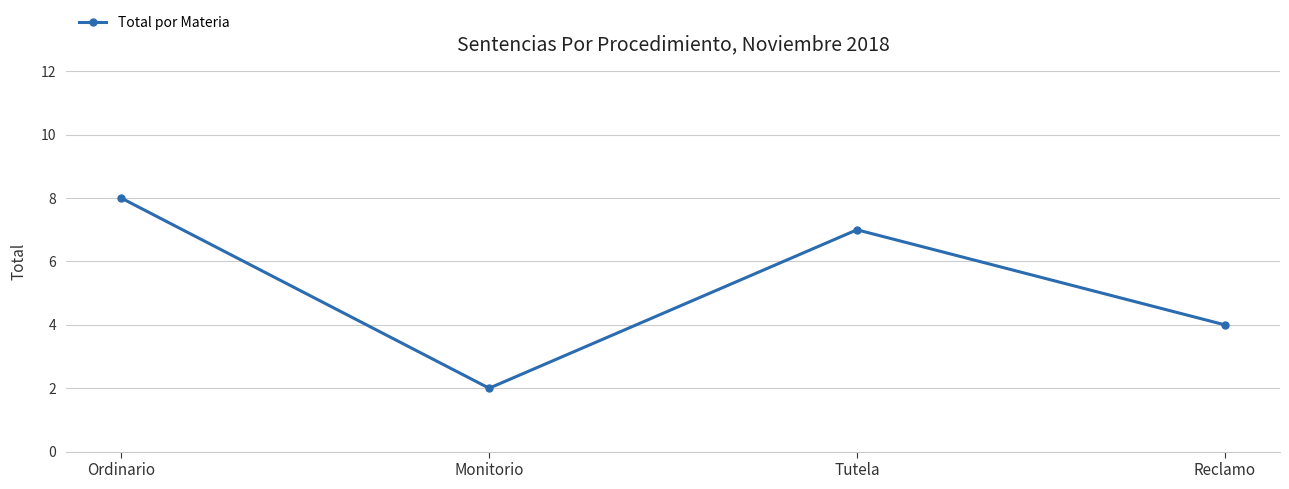

Reading left to right, list all the values displayed in this chart.

Ordinario=8	Monitorio=2	Tutela=7	Reclamo=4